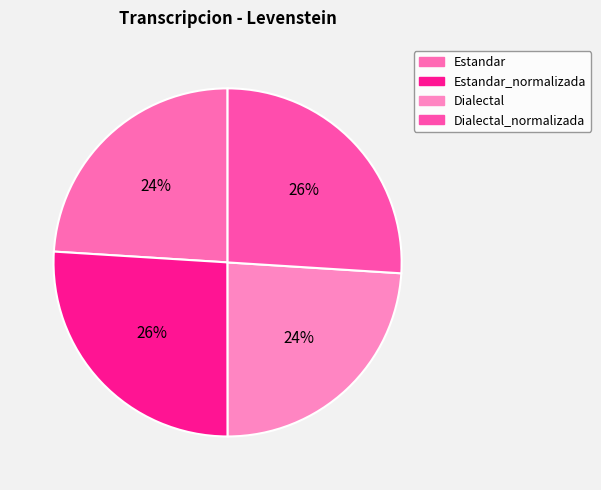

What portion of the pie excludes Estandar_normalizada?

74.0%